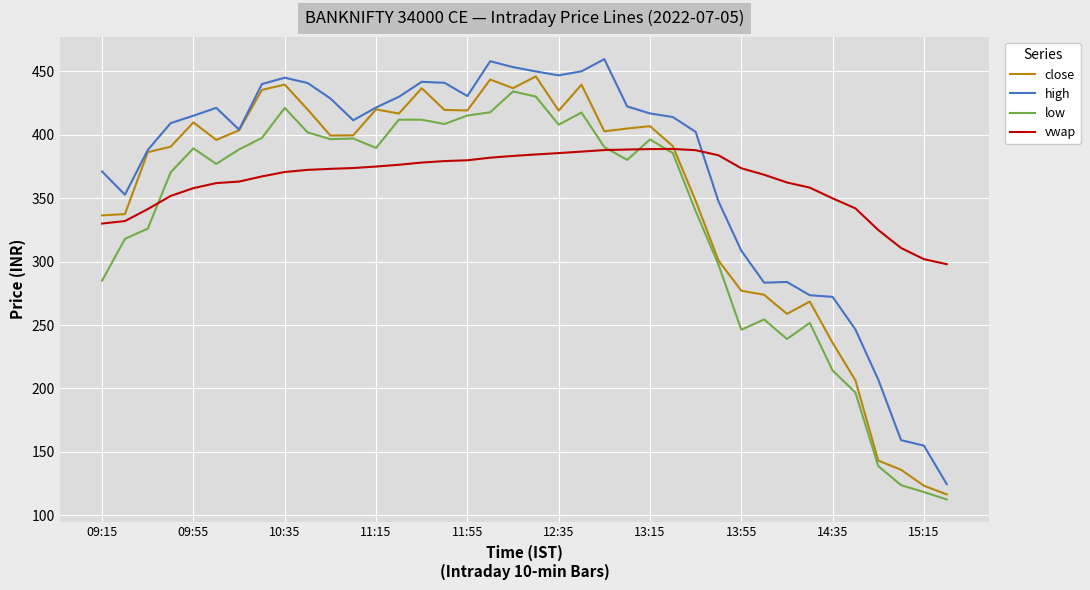

How many lines are shown in the chart?

4